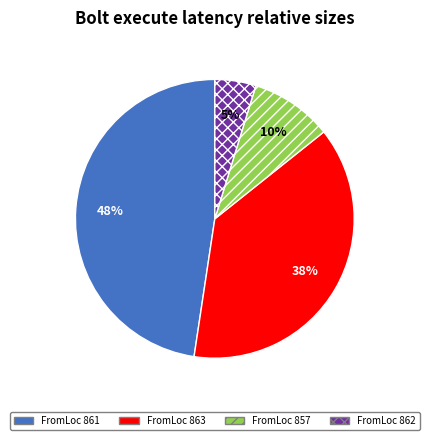

Does any single category account for the majority?

No